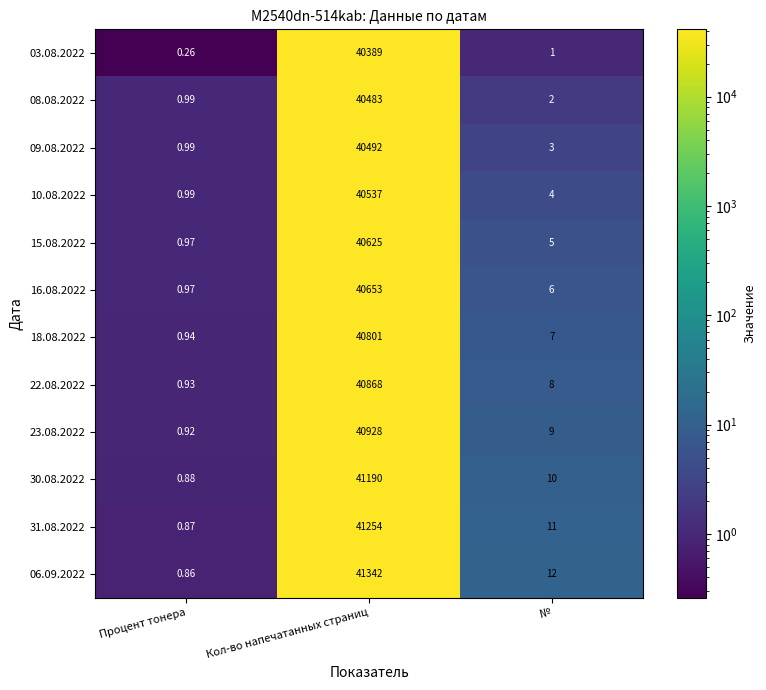

At which category does the chart reach its minimum across all series?

Процент тонера